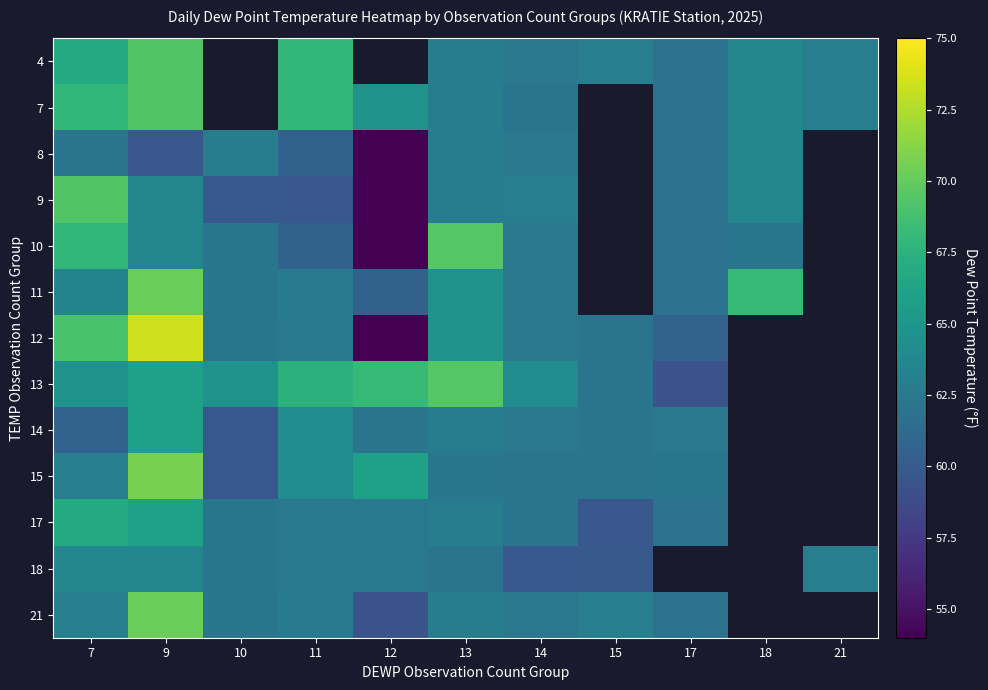

Which category has the highest value in the 8 series?

18